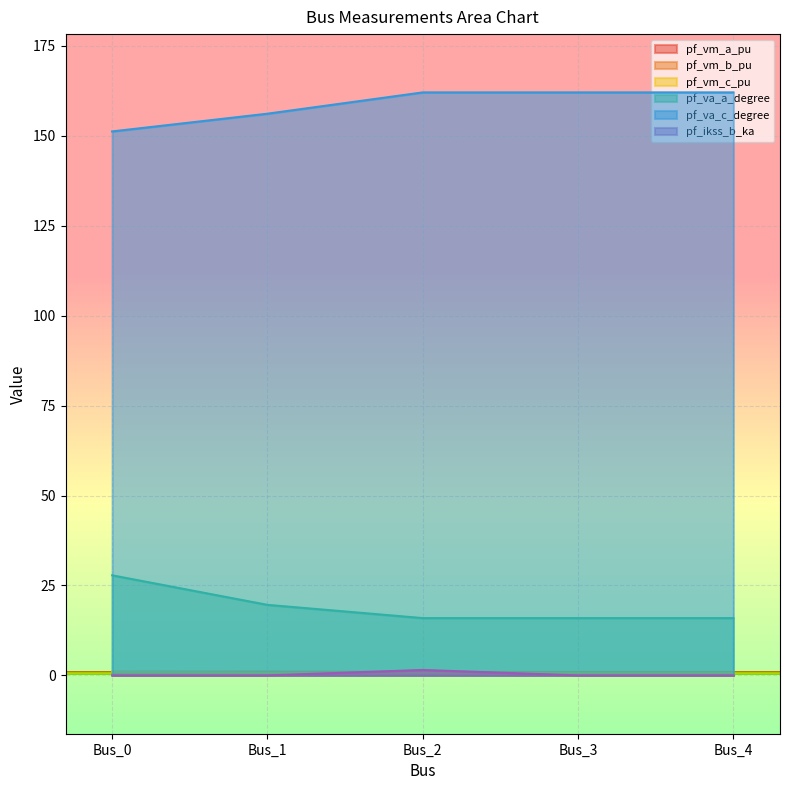

What is the approximate value of pf_va_a_degree at Bus_4?

15.9